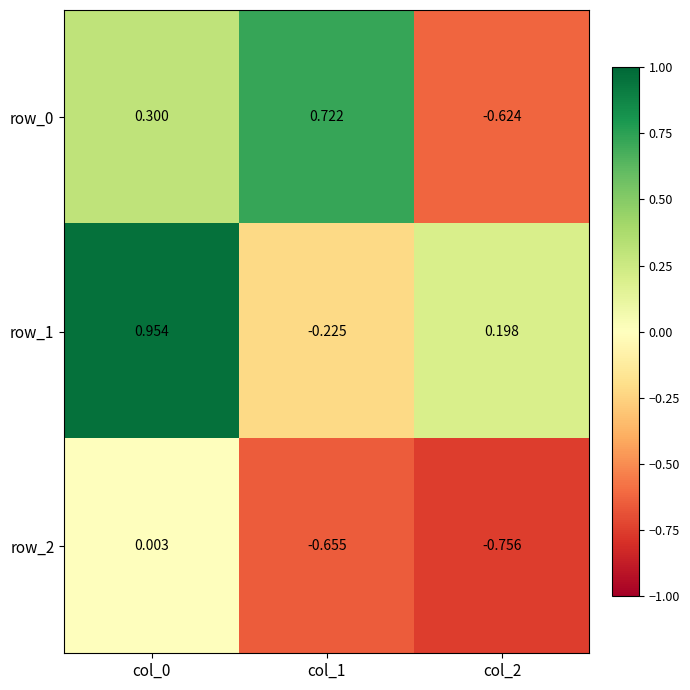

How many series are shown in this chart?

3